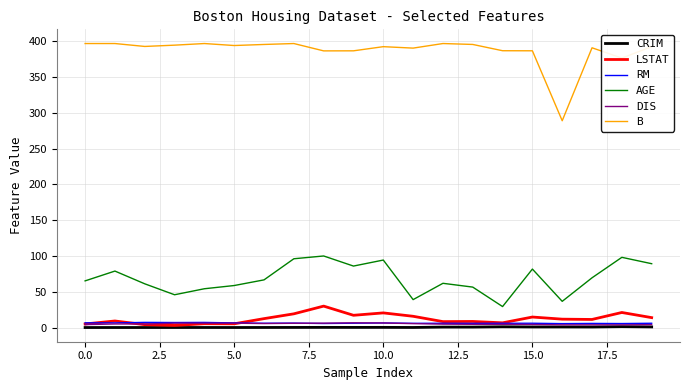

True or false: DIS and B cross at least once.

False